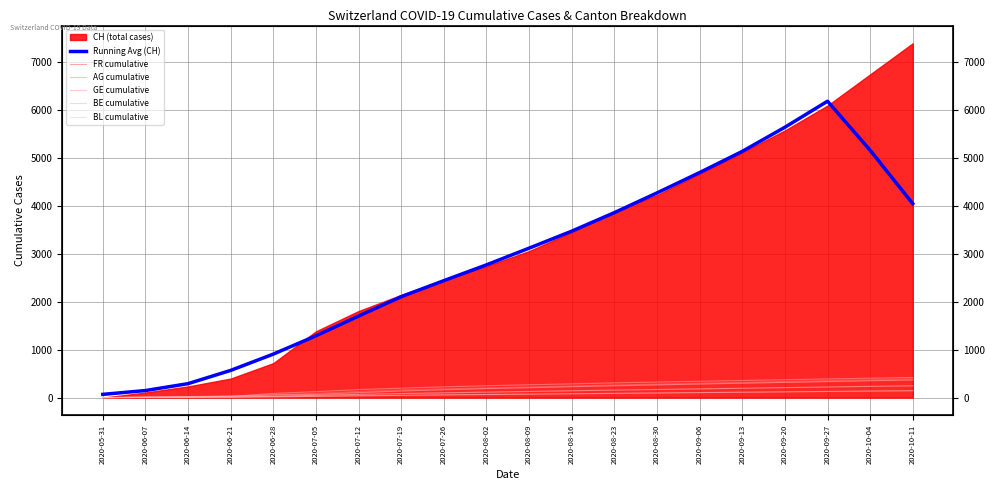

Is it true that GE cumulative equals 69.0 at 2020-07-05?

True